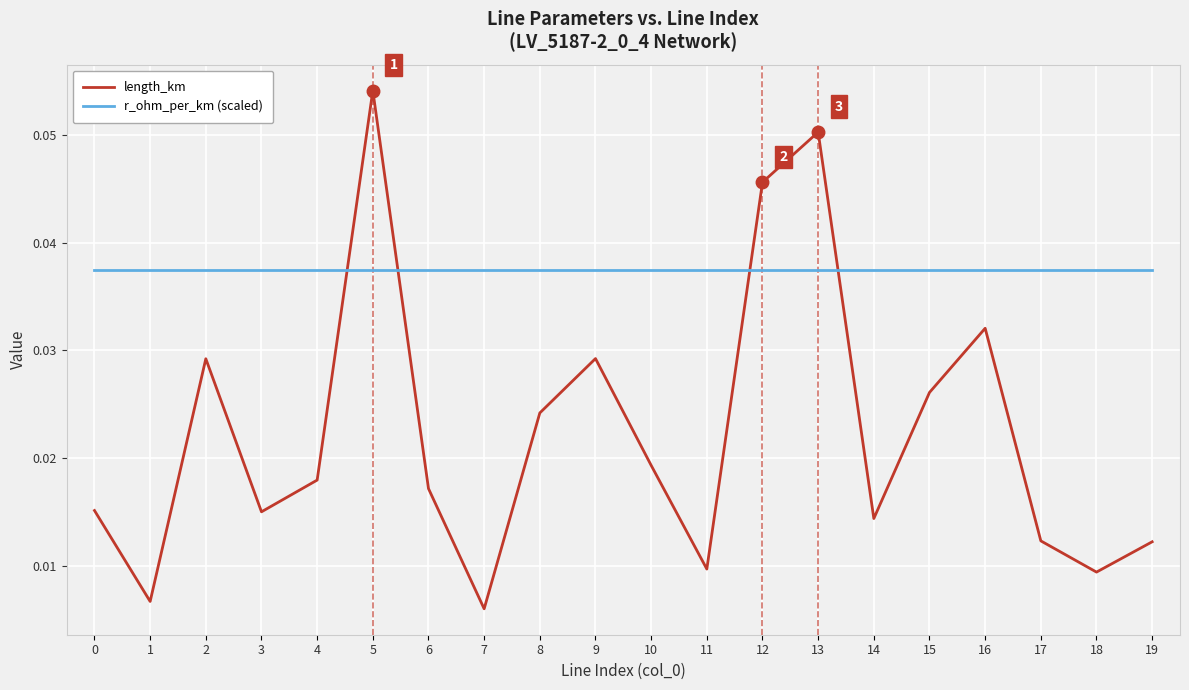

Which category has the highest value in the length_km series?

5